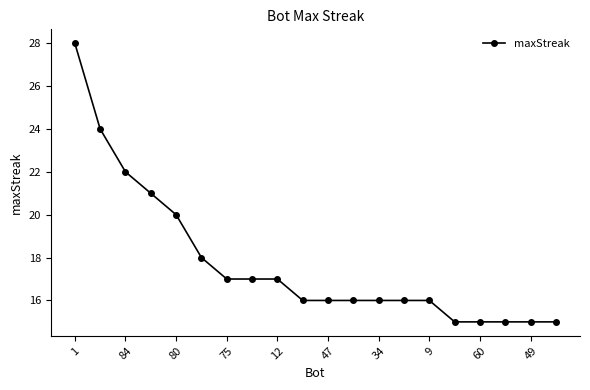

Does the chart have visible grid lines?

No